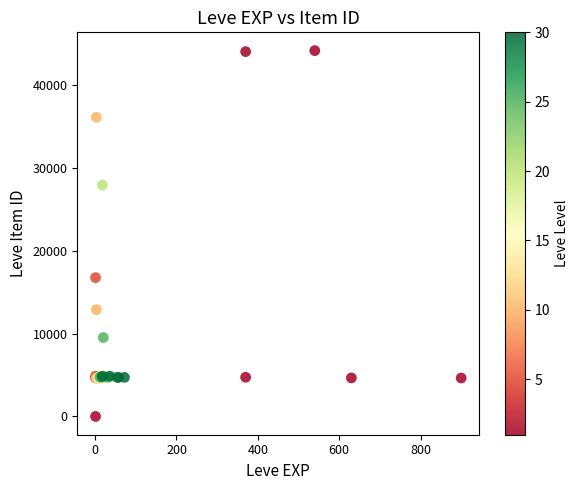

What Y value in the scatter plot is closest to 22050?

16734